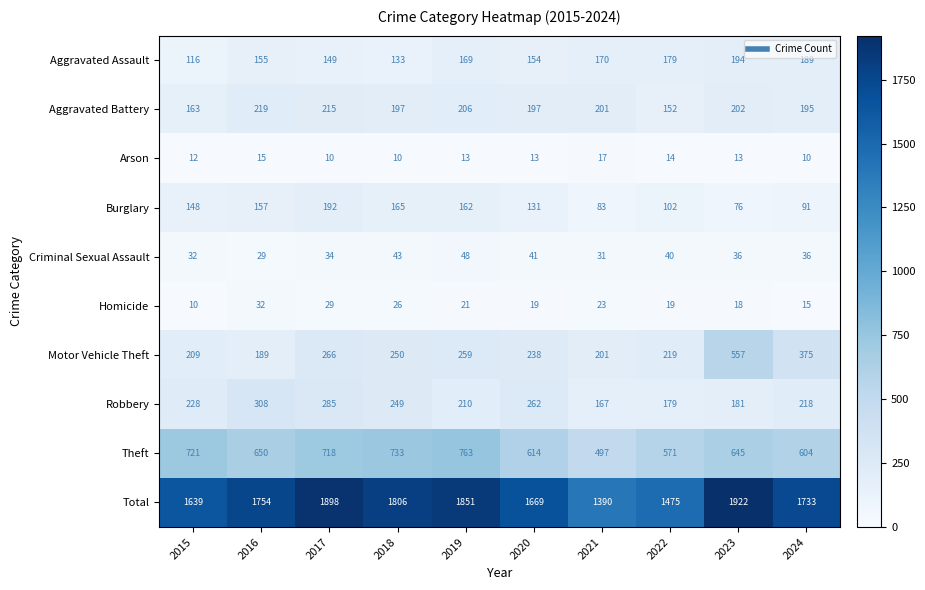

The Robbery series shows 155 at 2015. True or false?

False